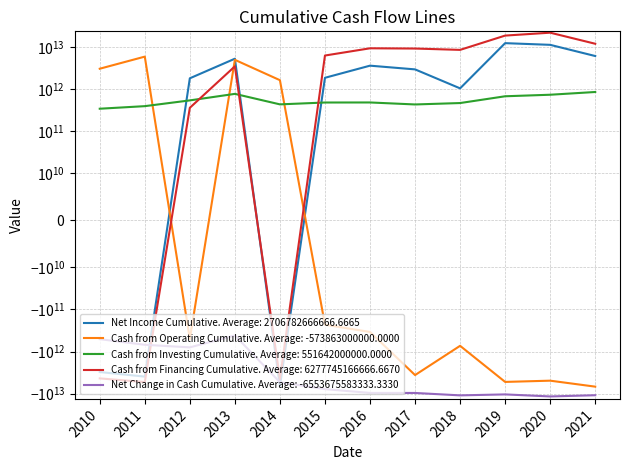

Is this an area chart (filled region under the line)?

No